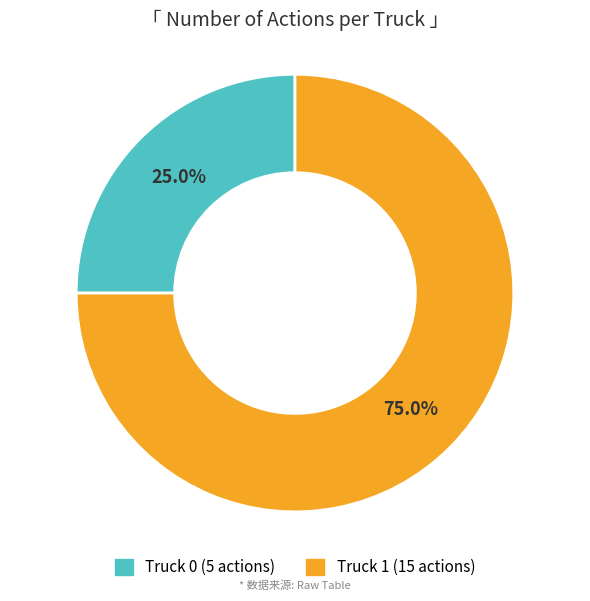

The Truck 1 slice represents 75% of the pie. True or false?

True